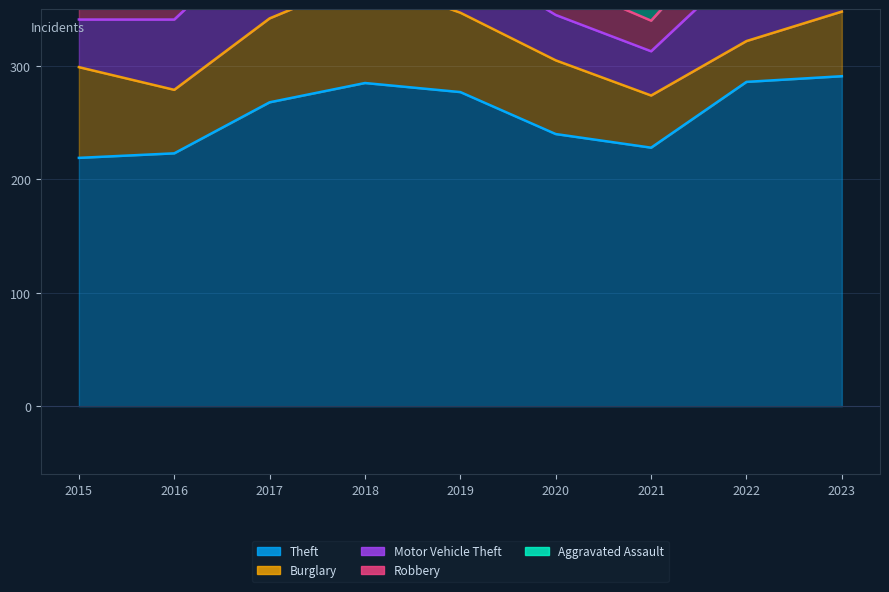

Reading right to left, transcribe all the data shown in this chart.

Theft: 291	286	228	240	277	285	268	223	219
Burglary: 57	36	46	65	70	92	74	56	80
Motor Vehicle Theft: 133	70	39	40	49	60	78	62	42
Robbery: 34	41	27	31	31	55	43	58	26
Aggravated Assault: 37	26	21	37	21	24	19	23	11